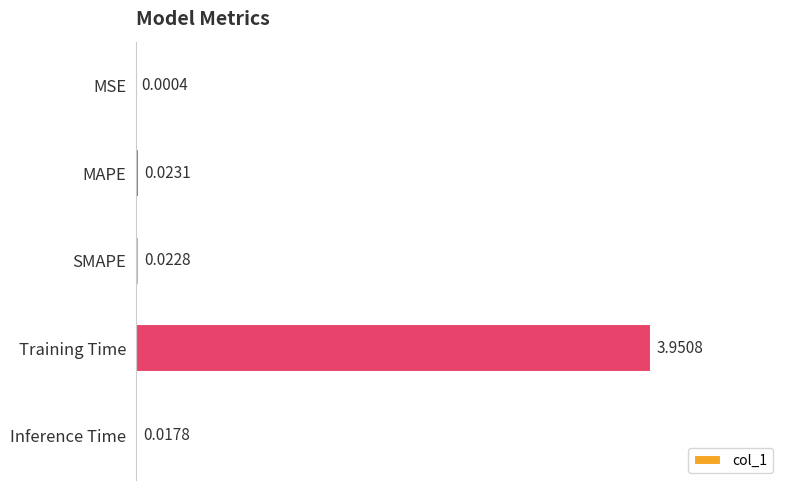

At which category does the chart reach its peak across all series?

Training Time